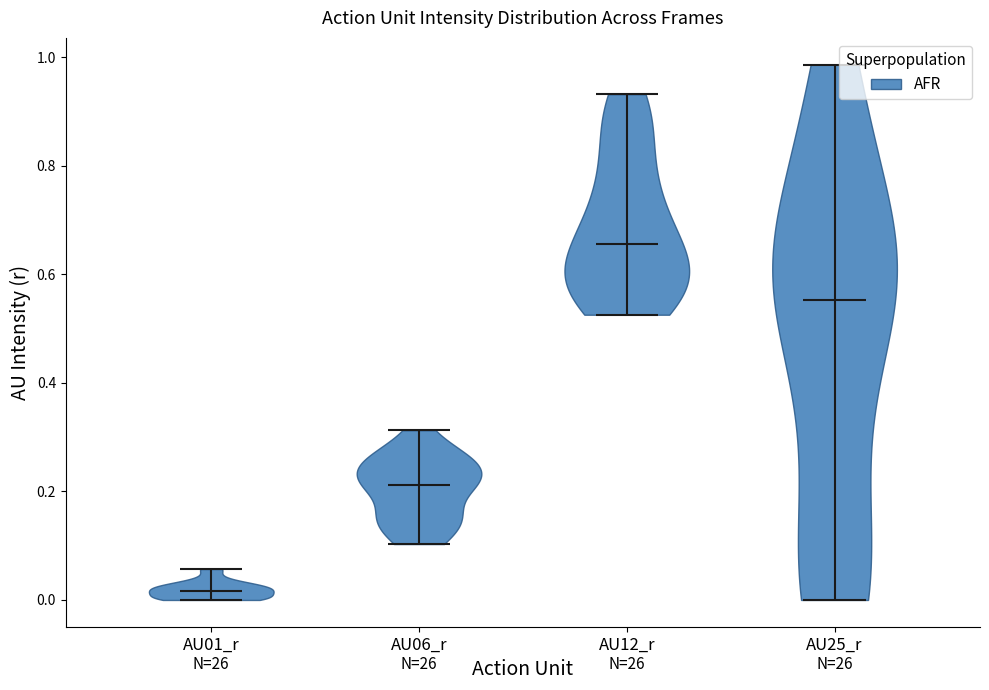

Reading left to right, read every violin against the y-axis: where its median line is, and the lowest and highest points it reaches. The values are not printed on the chart, so give them approximately, as read against the axis.

AU01_r: median line 0.02, lowest point 0.00, highest point 0.06
AU06_r: median line 0.22, lowest point 0.10, highest point 0.32
AU12_r: median line 0.66, lowest point 0.52, highest point 0.94
AU25_r: median line 0.56, lowest point 0.00, highest point 0.98